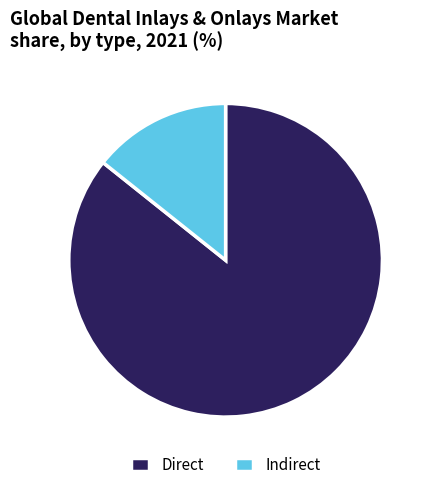

How many slices are in this pie chart?

2